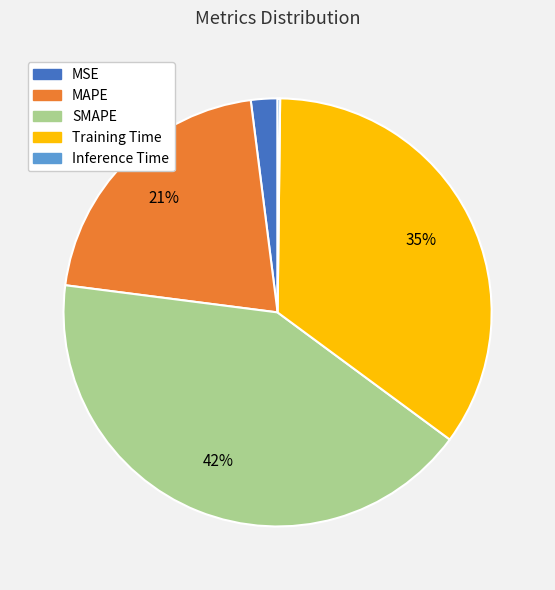

Does any single category account for the majority?

No